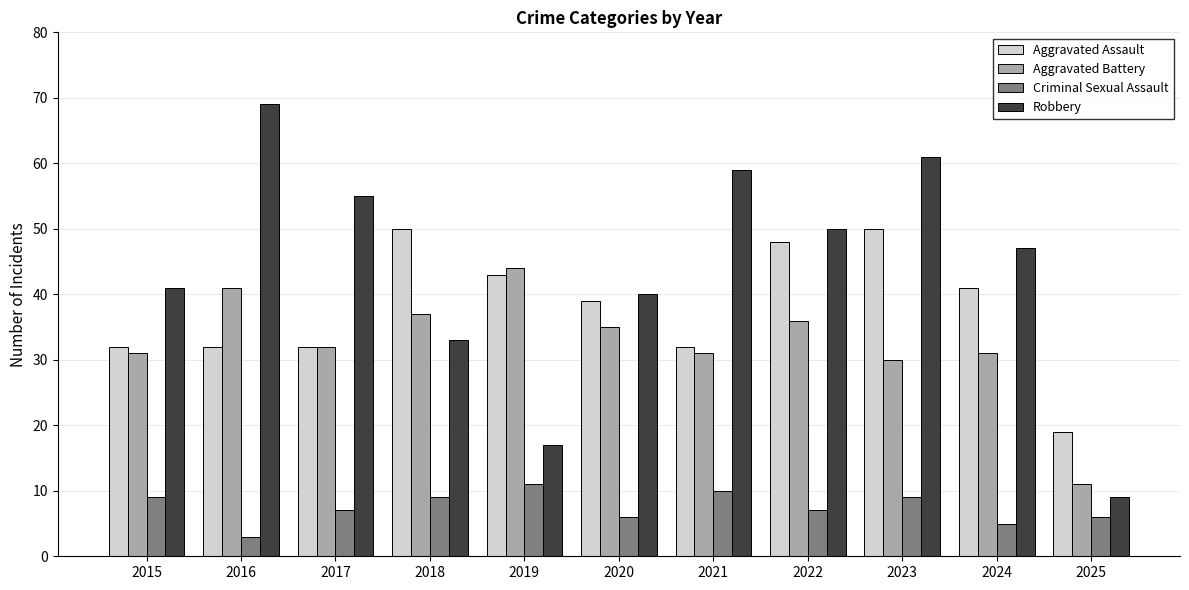

What is the greatest value displayed?

69